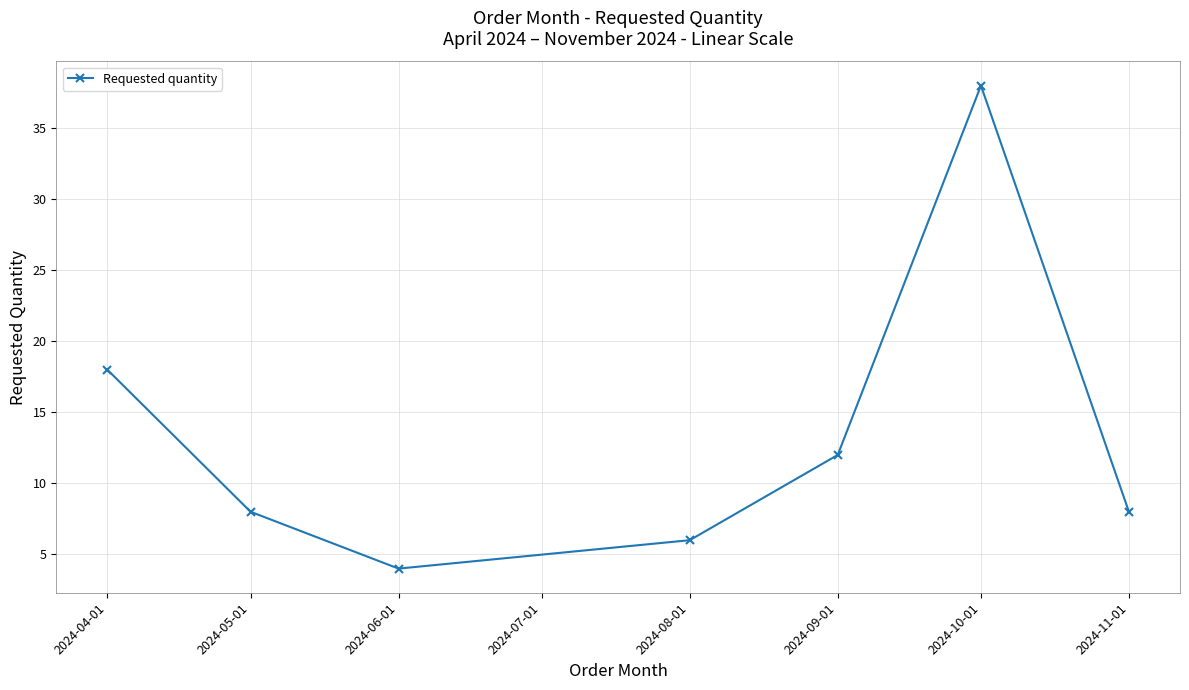

What is the difference between the second highest and second lowest values?

12